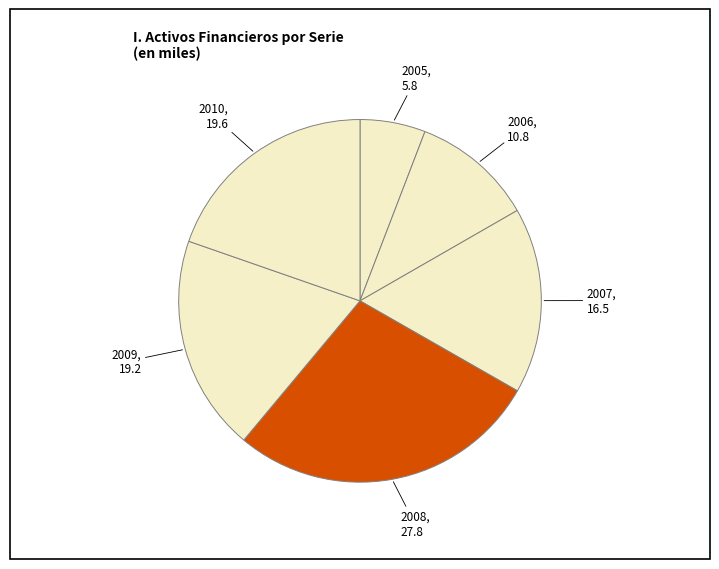

Is the sum of 2007 and 2010 greater than half?

No